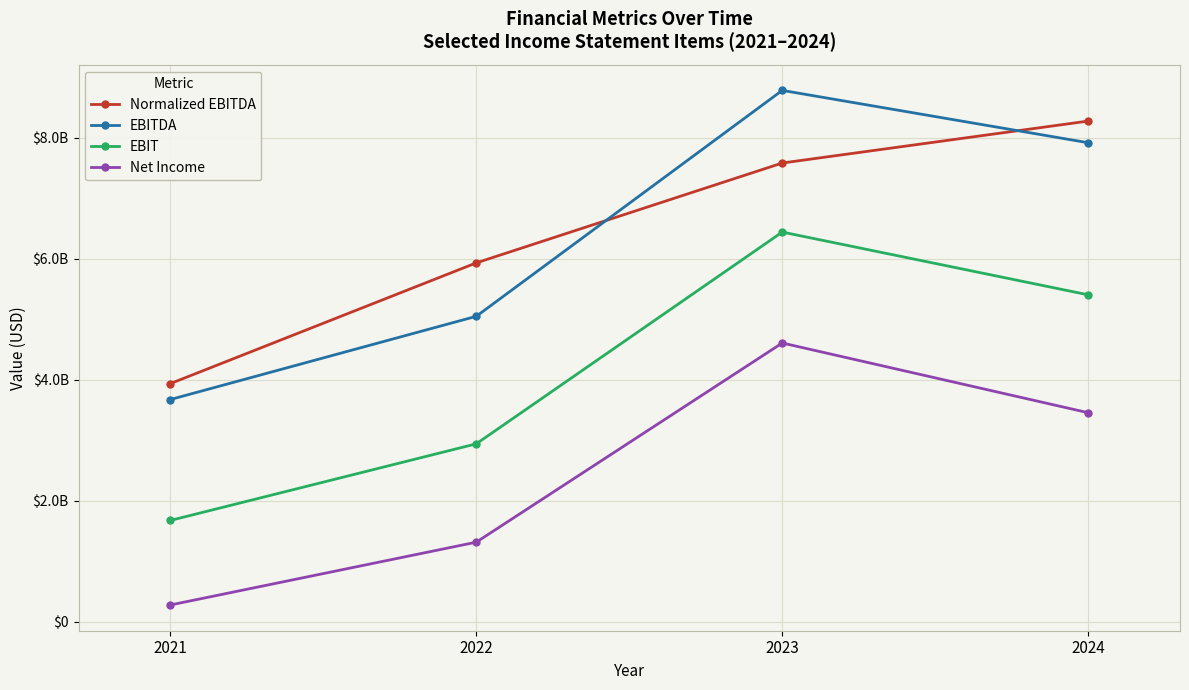

Rank the series at 2022 from lowest to highest value.

Net Income, EBIT, EBITDA, Normalized EBITDA